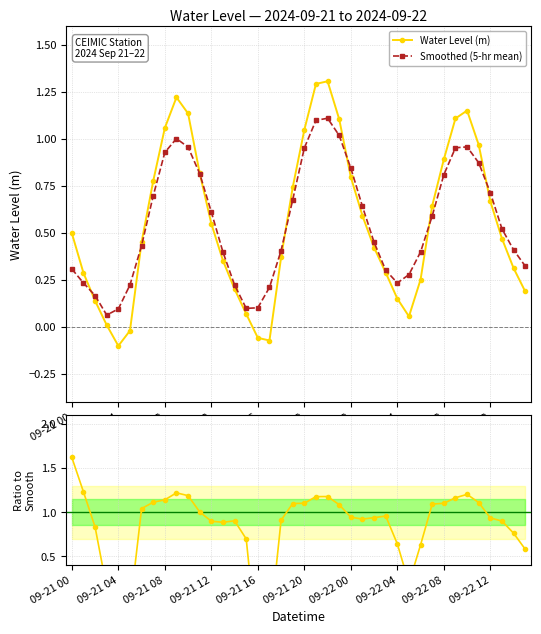

True or false: Smoothed (5-hr mean) and Ratio to Smooth intersect in this chart.

True